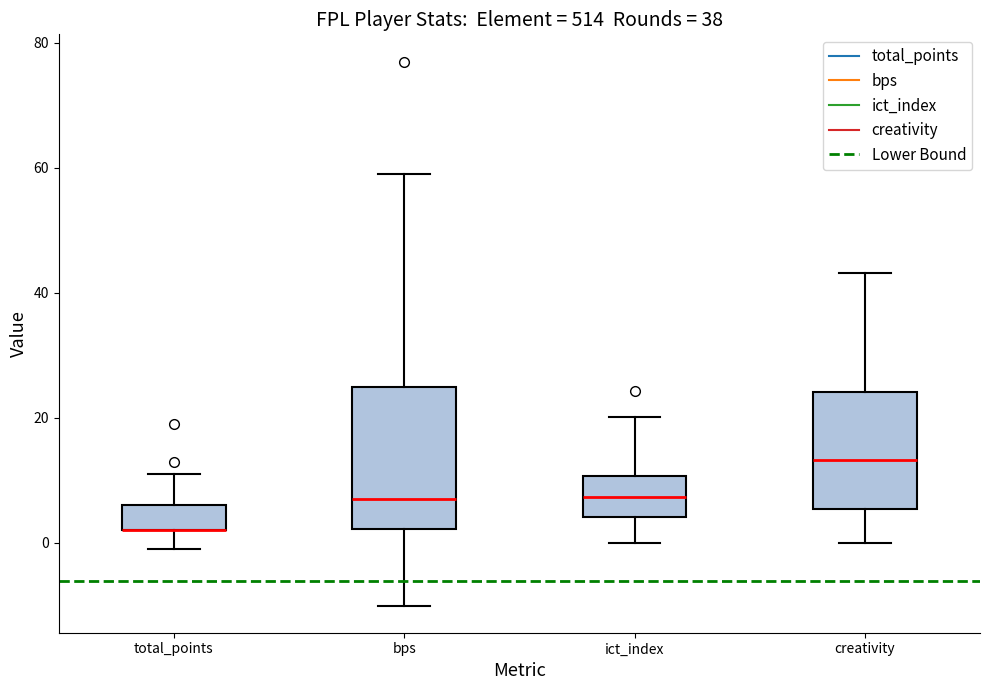

Where does the upper whisker of the box for bps end on the y-axis? The values are not printed on the chart, so give them approximately, as read against the axis.

60